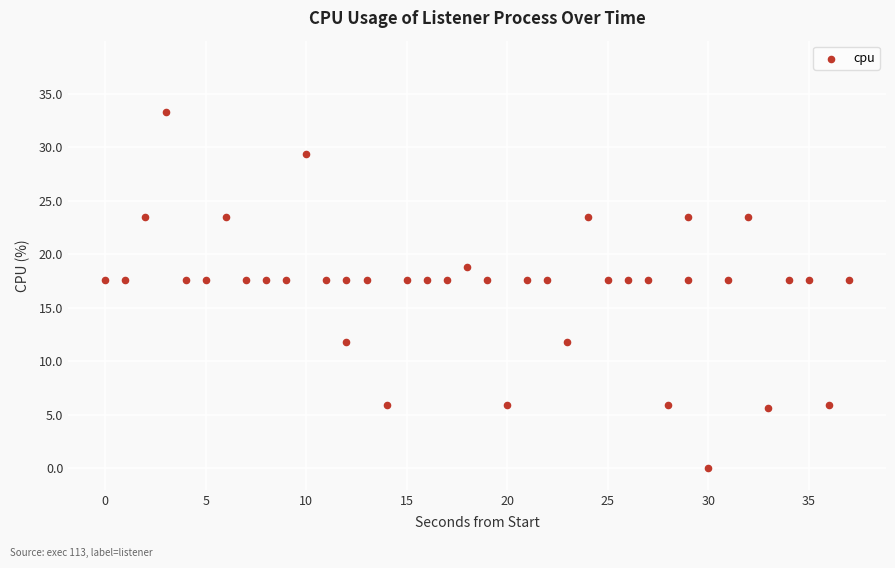

What is the range of Y values (max minus min)?

33.3